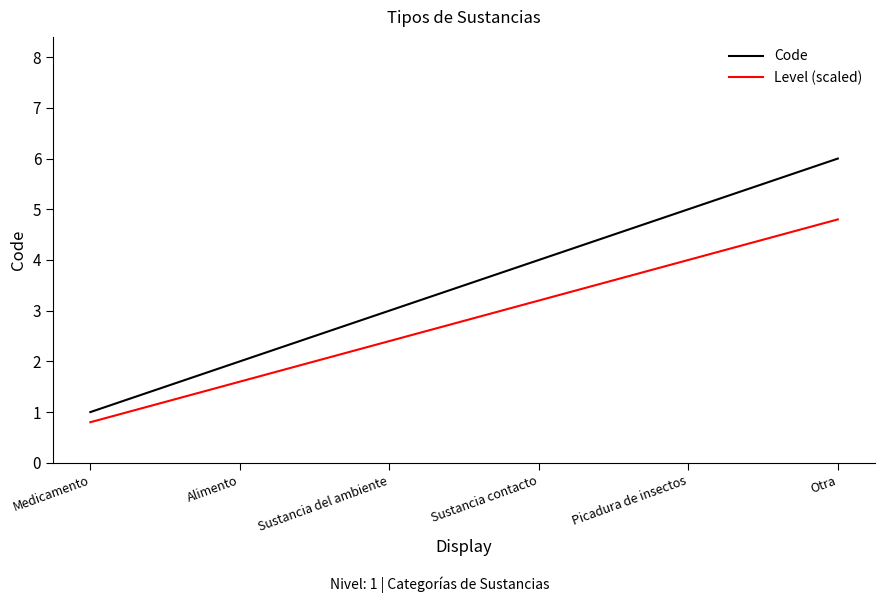

What position from the right is Alimento?

5